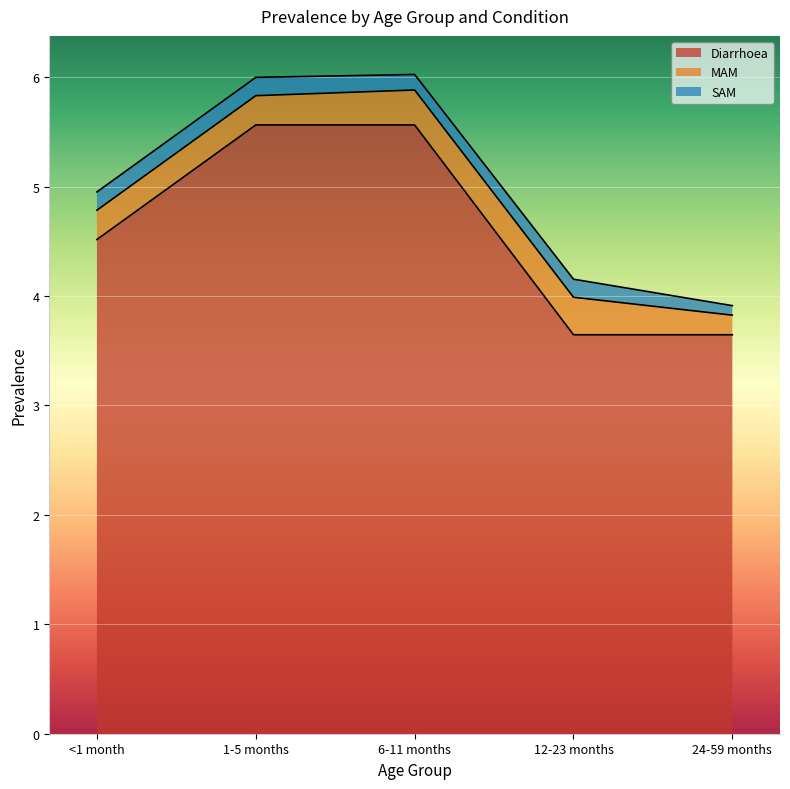

Which series has the widest spread of values?

Diarrhoea